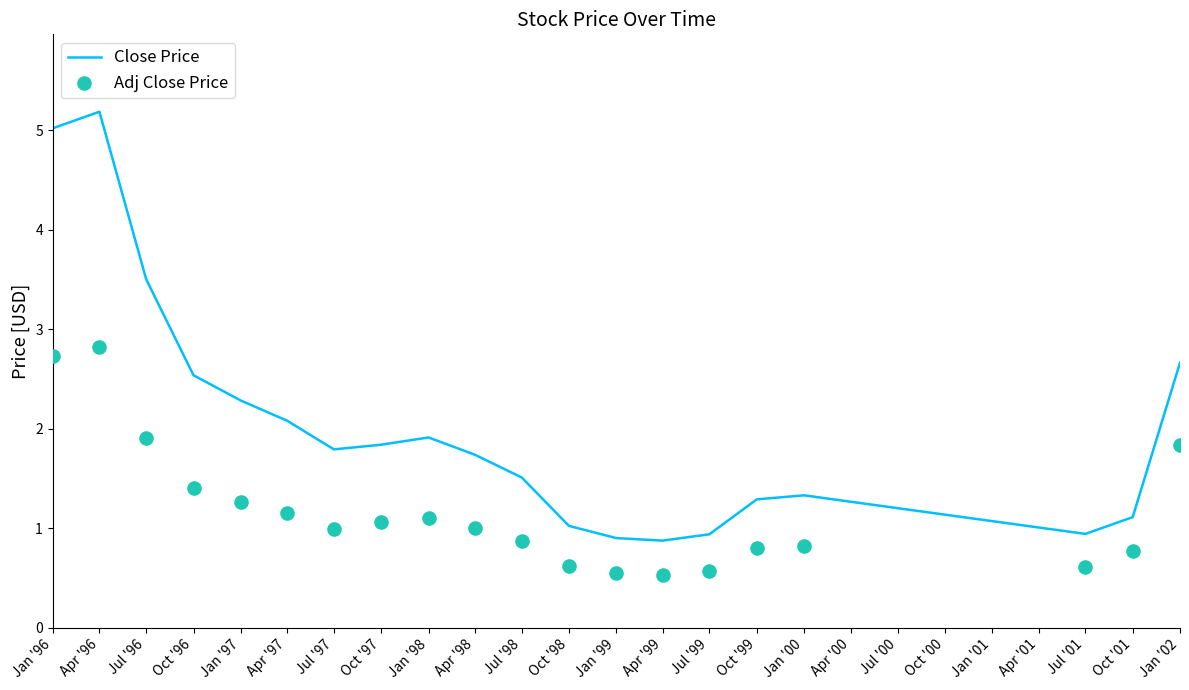

Is the value of Adj Close Price at Oct '99 greater than the value of Close Price at Jan '98?

No